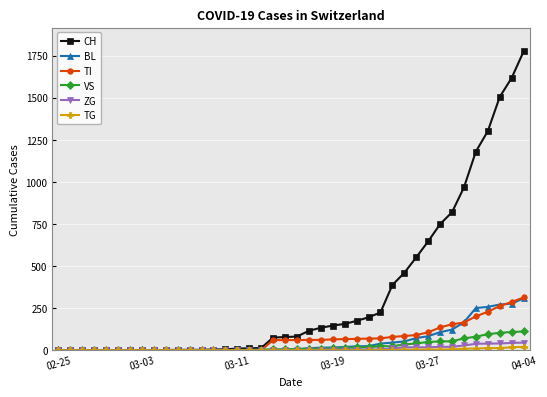

What is the highest value of the TI series?

314